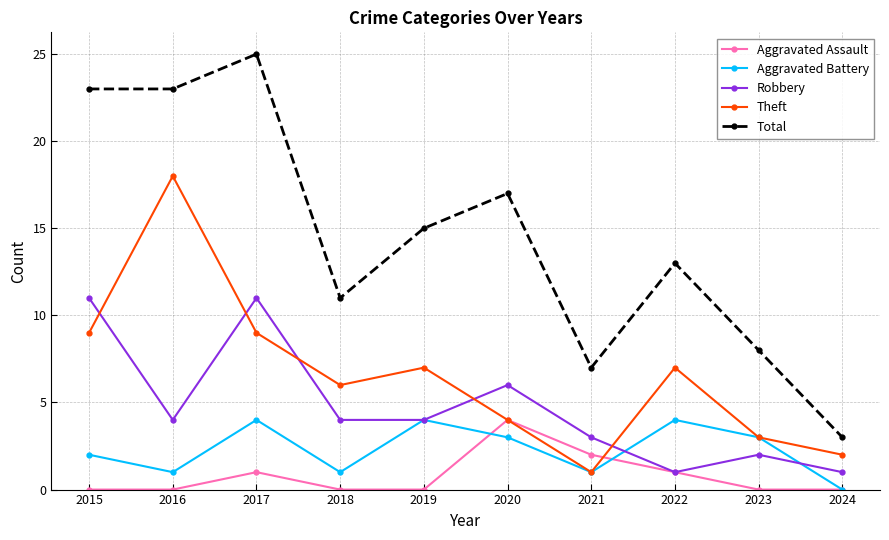

At which category does Aggravated Assault reach its first local peak?

2017